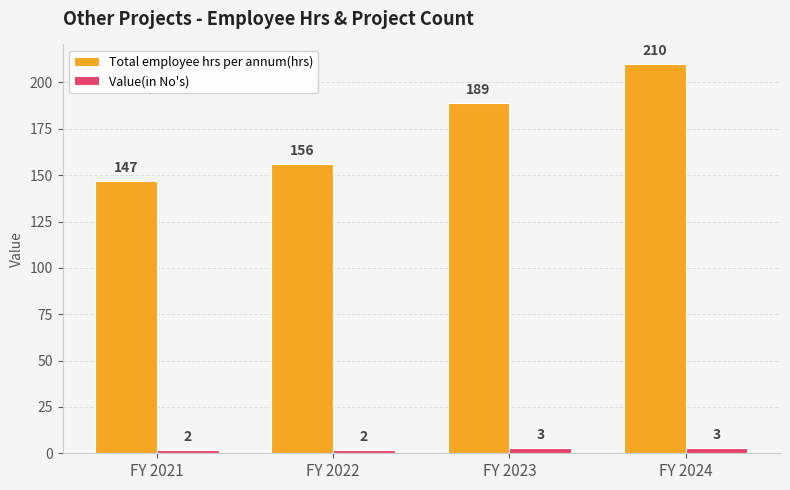

Is the value of Total employee hrs per annum(hrs) at FY 2021 greater than the value of Value(in No's) at FY 2024?

Yes